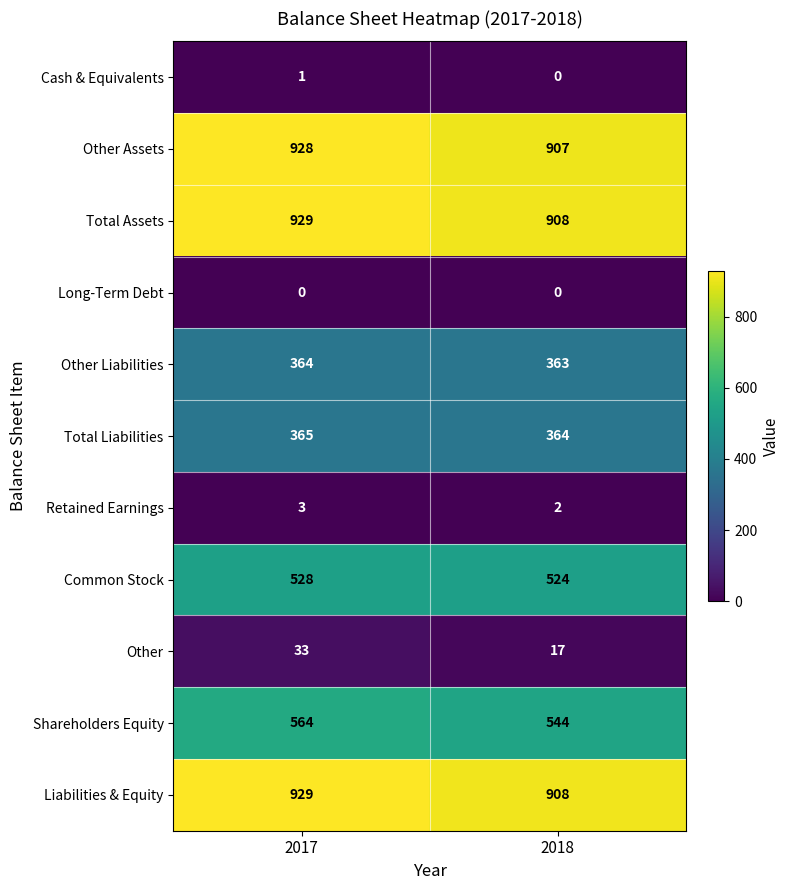

Is the value of Other at 2018 greater than the value of Cash & Equivalents at 2017?

Yes